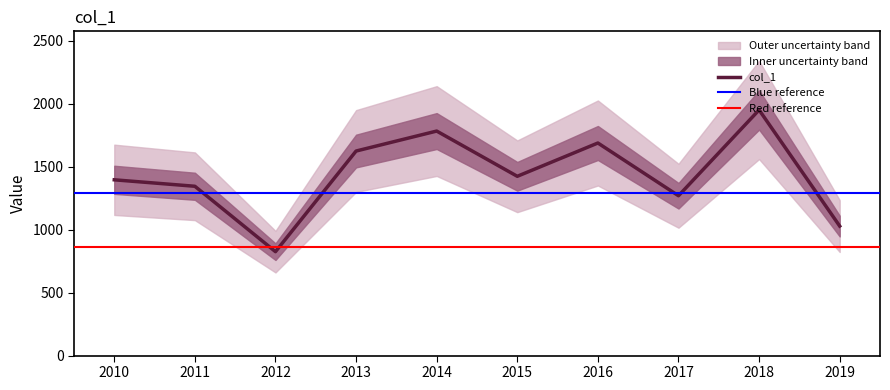

True or false: col_1 has a value of 1624.3 at 2013.

True